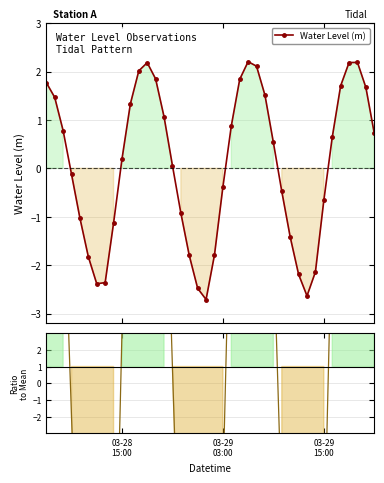

In Water Level (m), how many points are higher than both neighbors (excluding endpoints)?

3